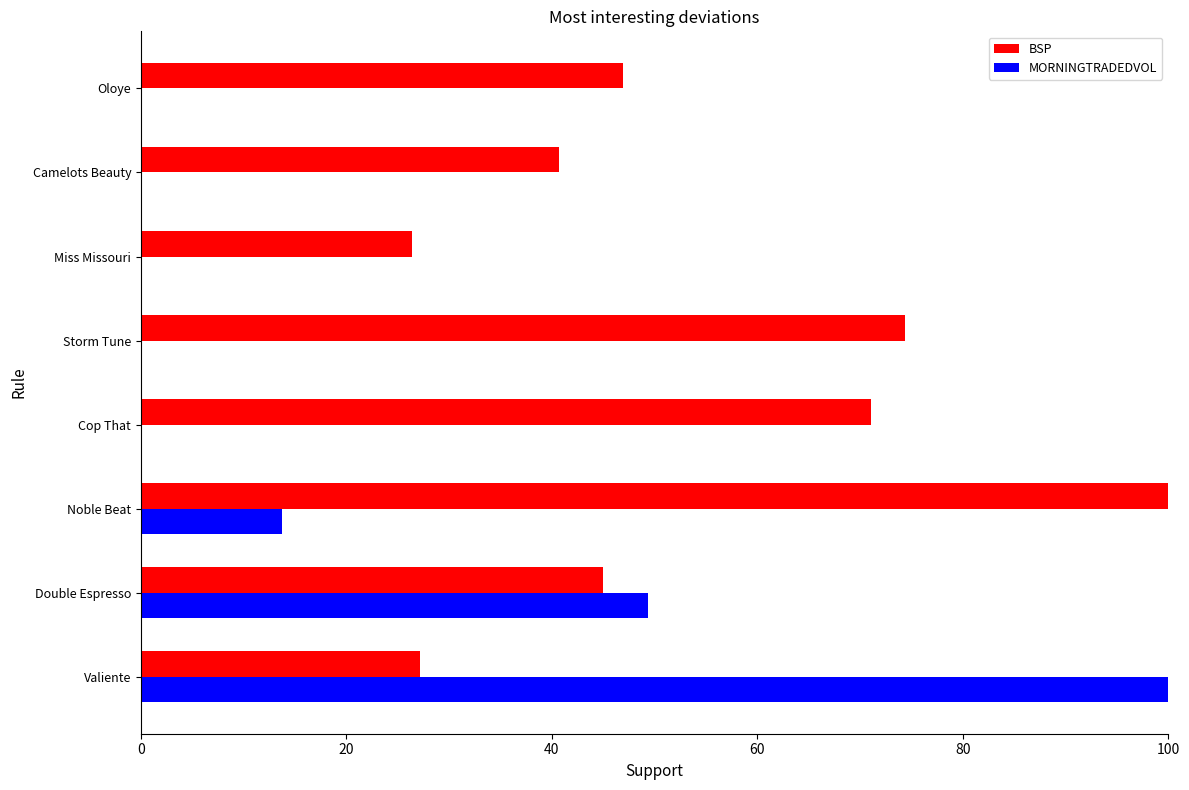

Is it true that MORNINGTRADEDVOL equals 44.3 at Cop That?

False